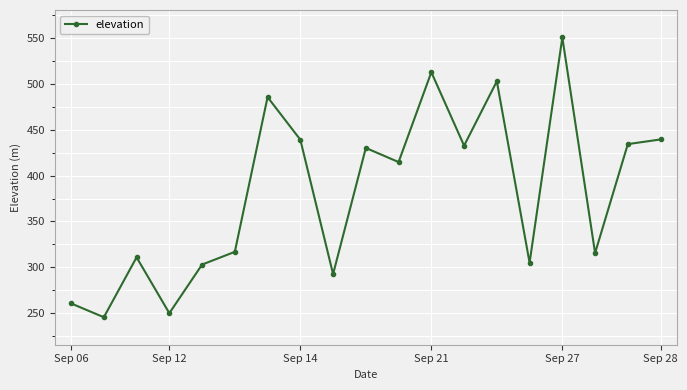

How many points are lower than both their immediate neighbors (excluding endpoints)?

7